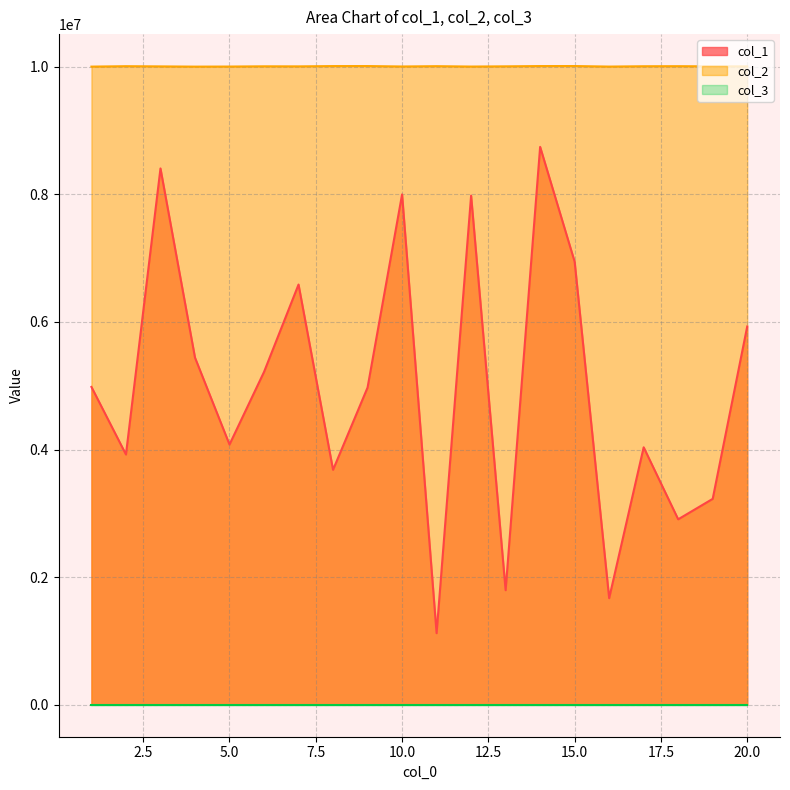

How many lines are shown in the chart?

3